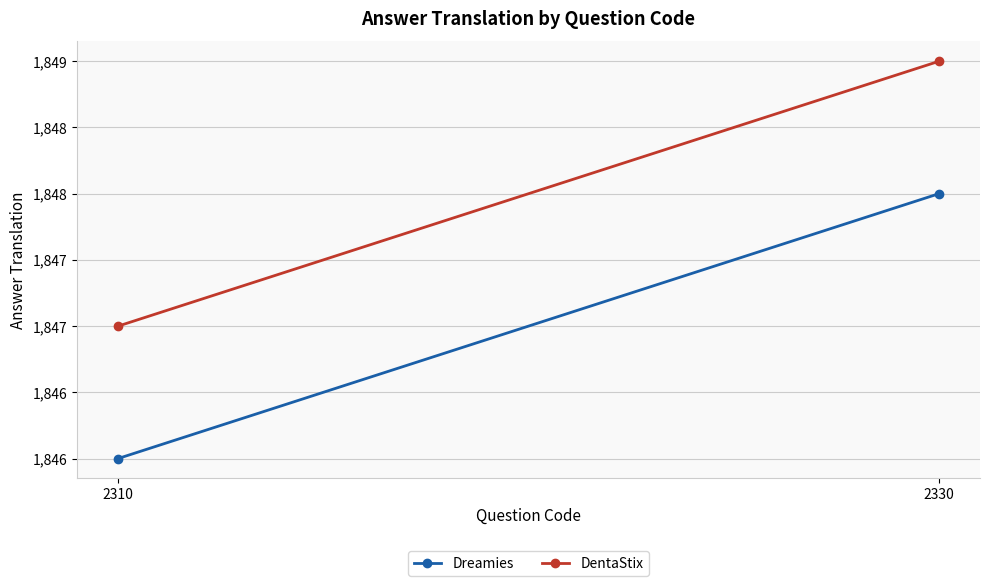

Count the Dreamies values in the range 1846 to 1848.

2